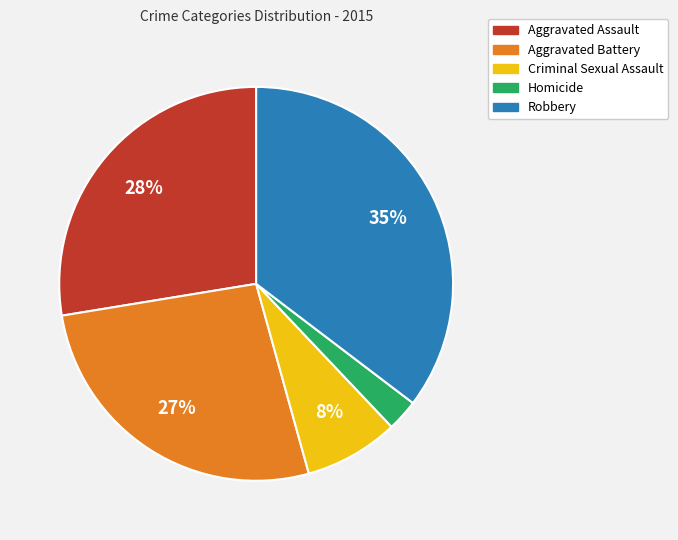

What is the smallest slice in the pie chart?

Homicide